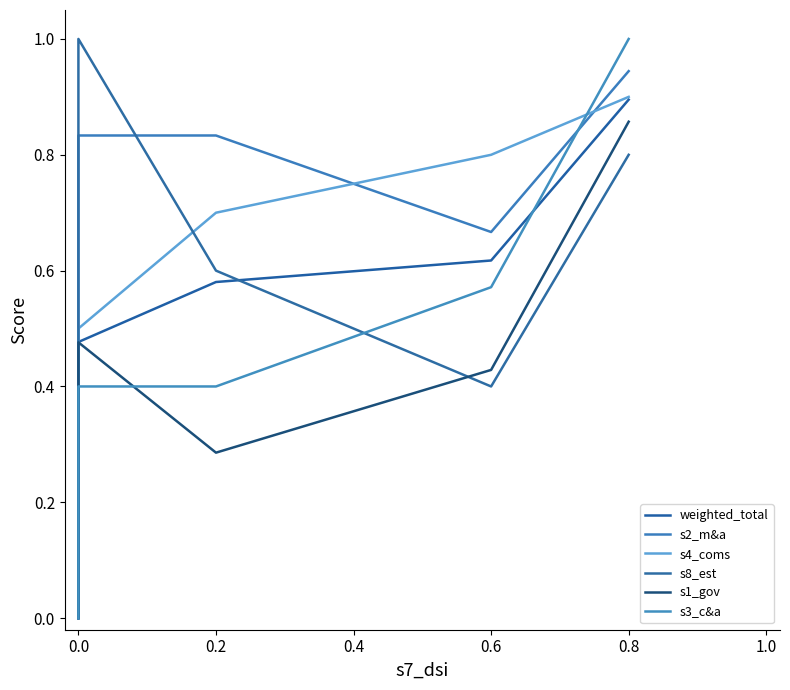

What is the difference between the maximum and second lowest values in the s3_c&a series?

1.0